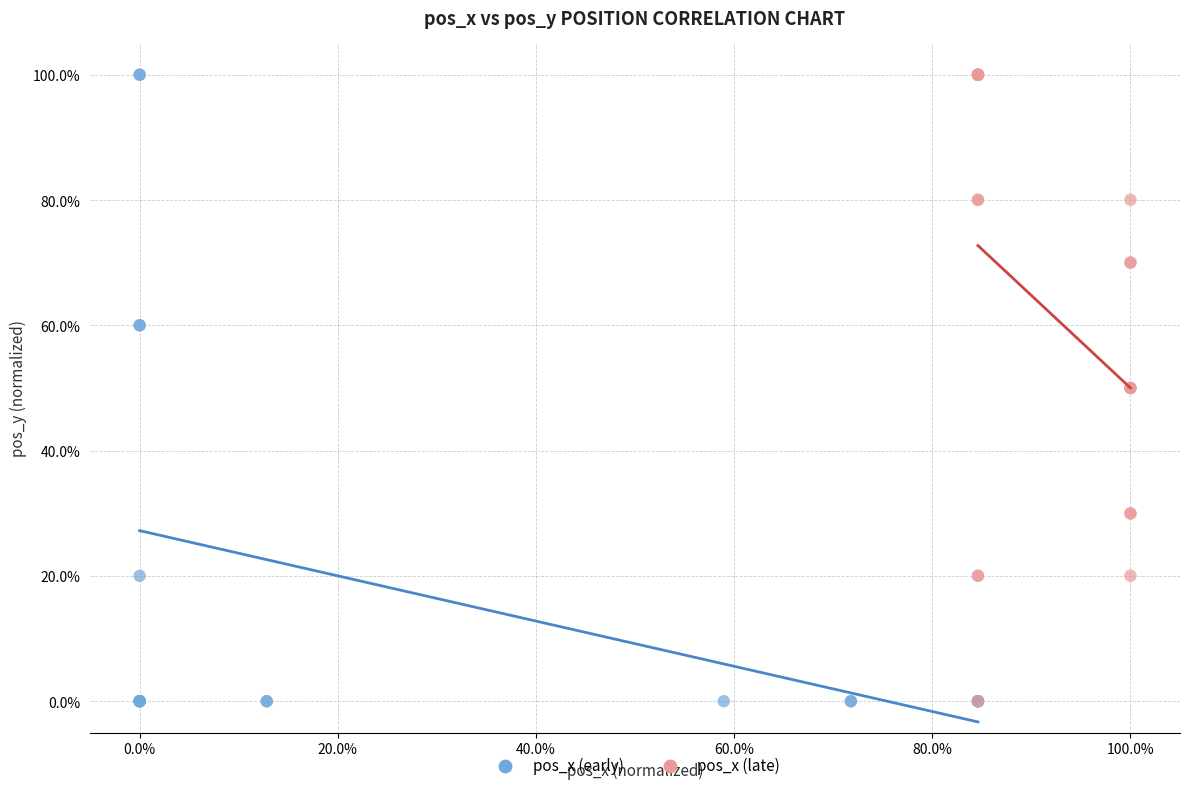

What are all the series names shown in the legend?

pos_x (early), pos_x (late)